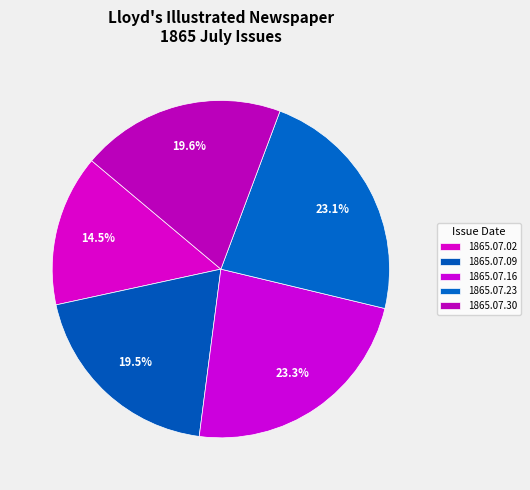

To the nearest percent, what is the average slice percentage?

20%